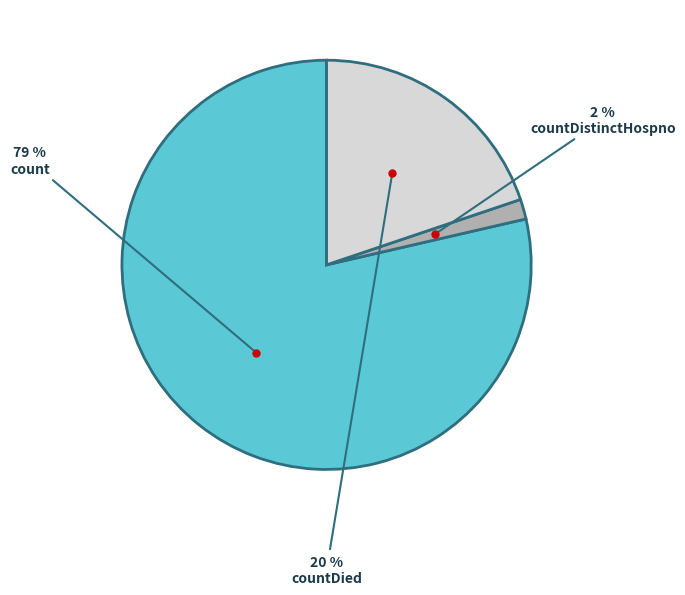

To the nearest percent, what is the average slice percentage?

33%